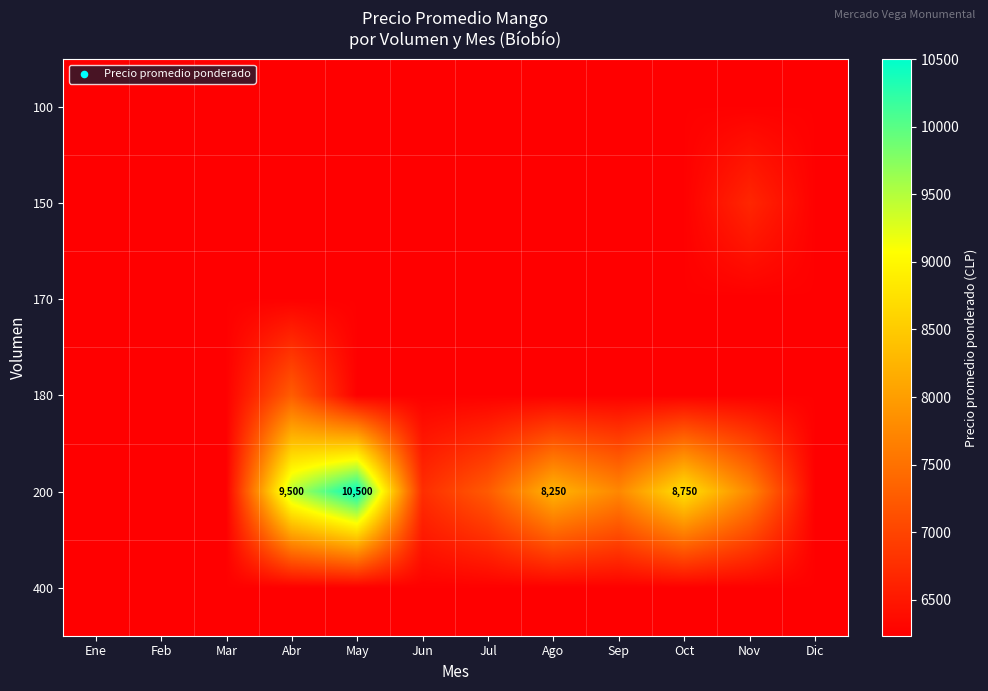

What is the difference between the highest and lowest values at Sep?

1500